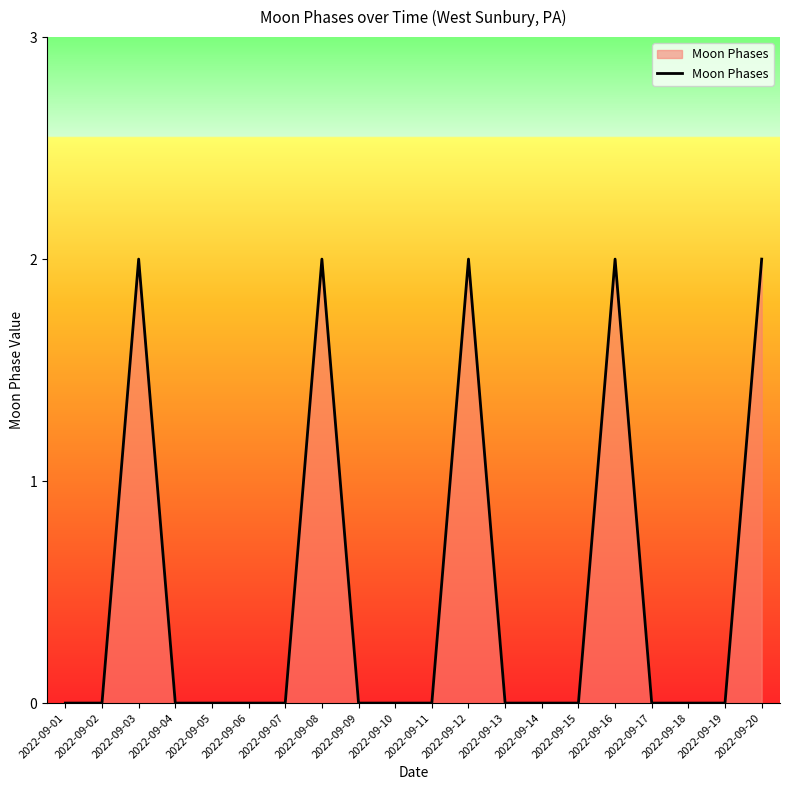

Between 2022-09-20 and 2022-09-19, which is larger?

2022-09-20